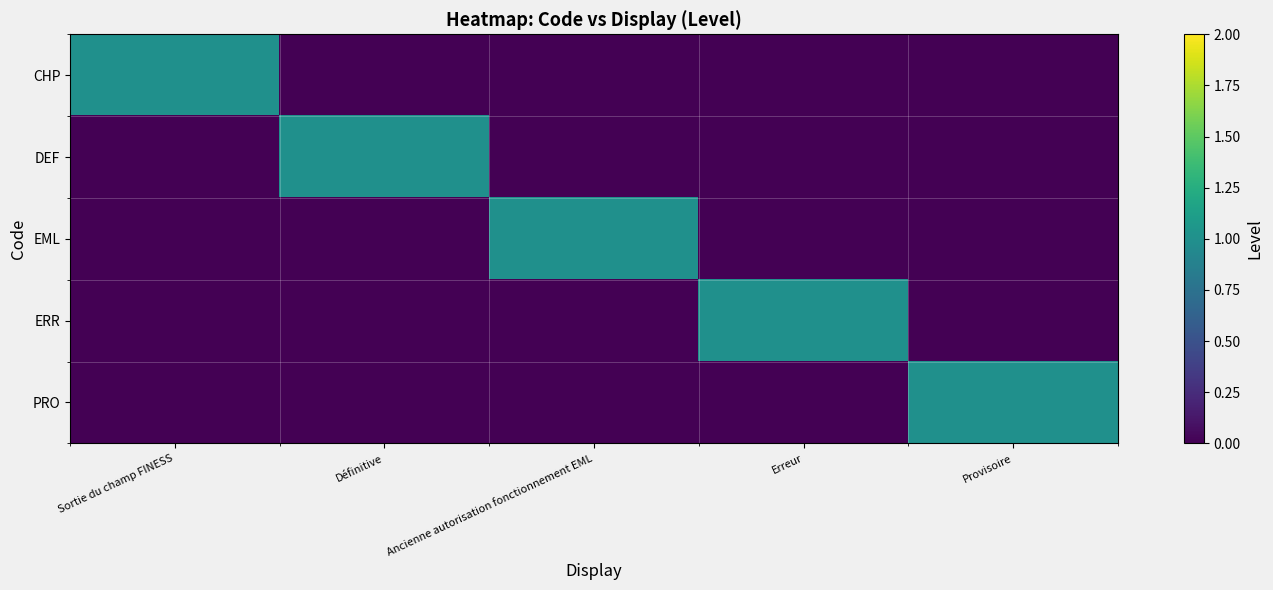

How many data points does each series have?

5